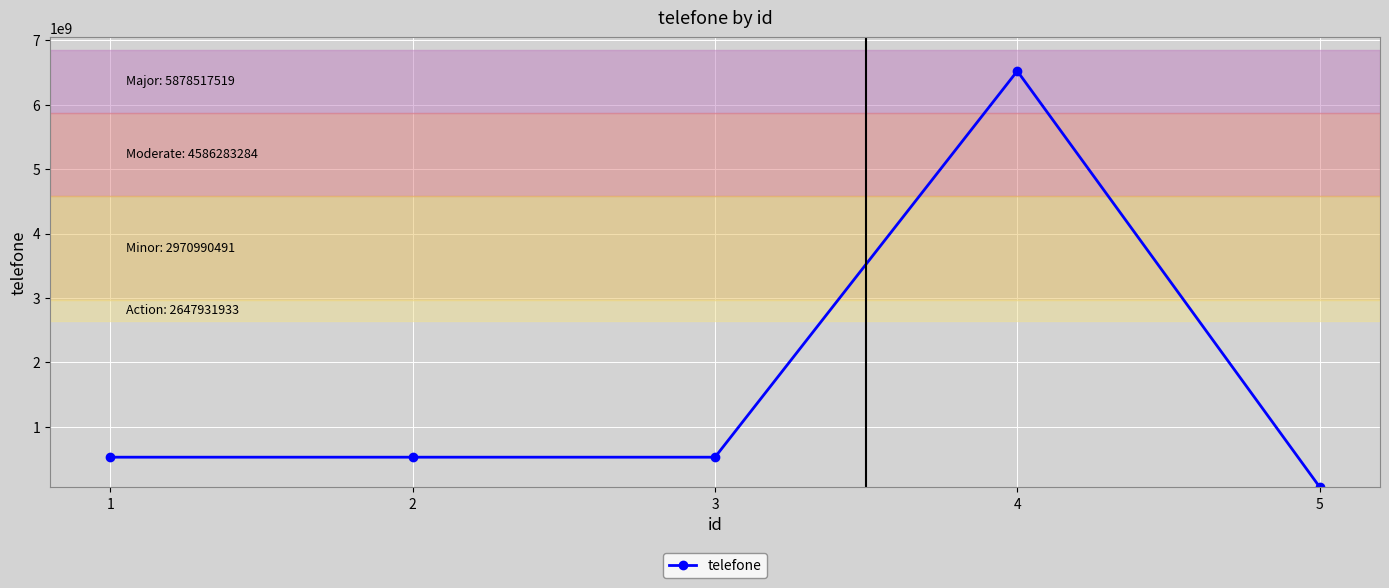

True or false: the data has more than 2 interior local peaks.

False